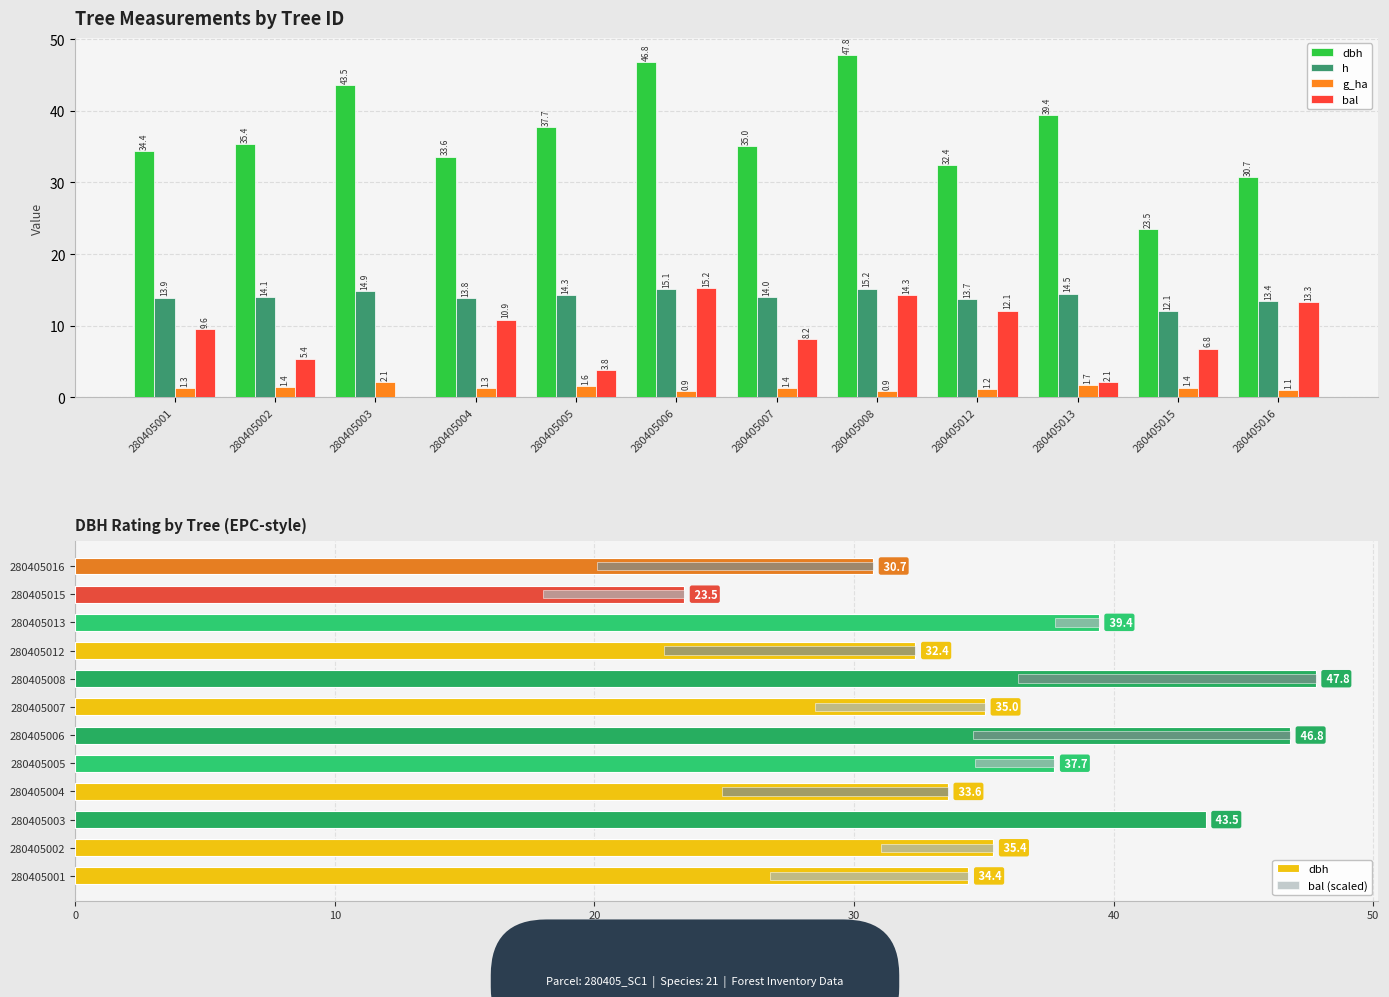

At 280405006, list the series in order from smallest to largest.

g_ha, bal (scaled), h, bal, dbh